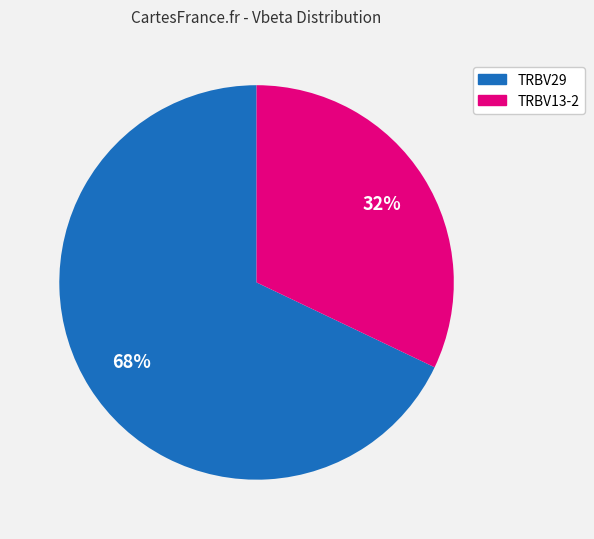

True or false: TRBV13-2 accounts for 32% of the total.

True